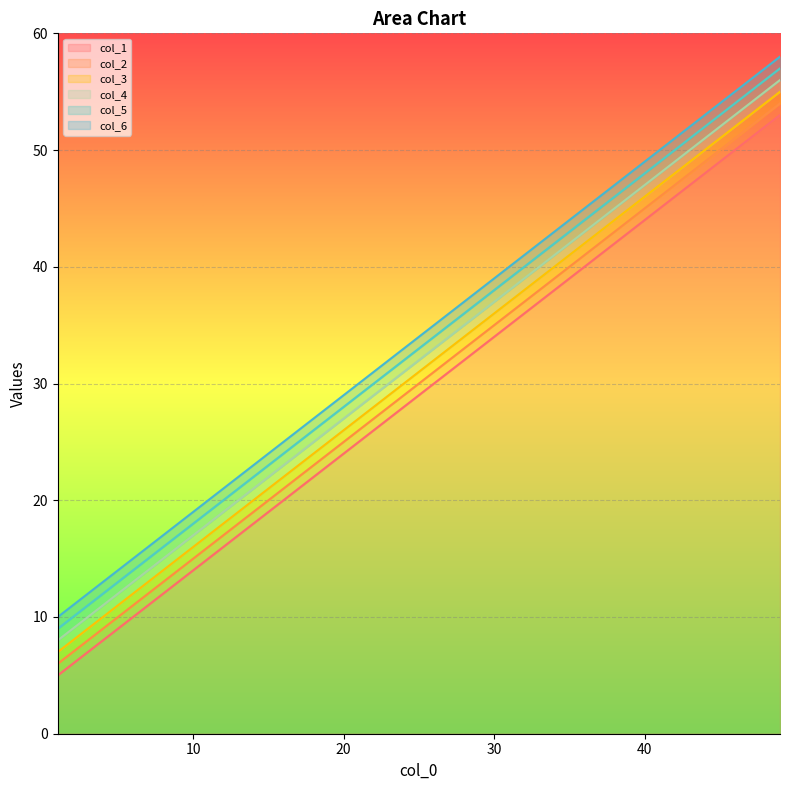

True or false: col_3 and col_5 intersect in this chart.

False